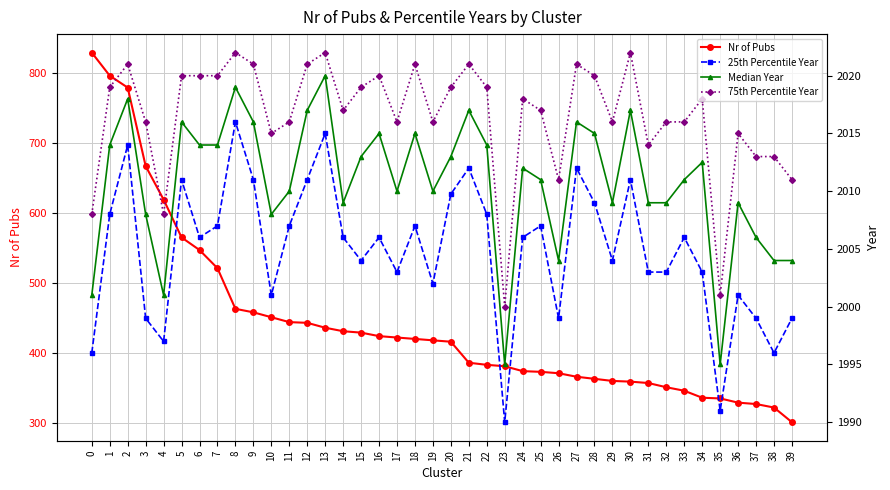

What value does the Nr of Pubs series have at 24?

374.0